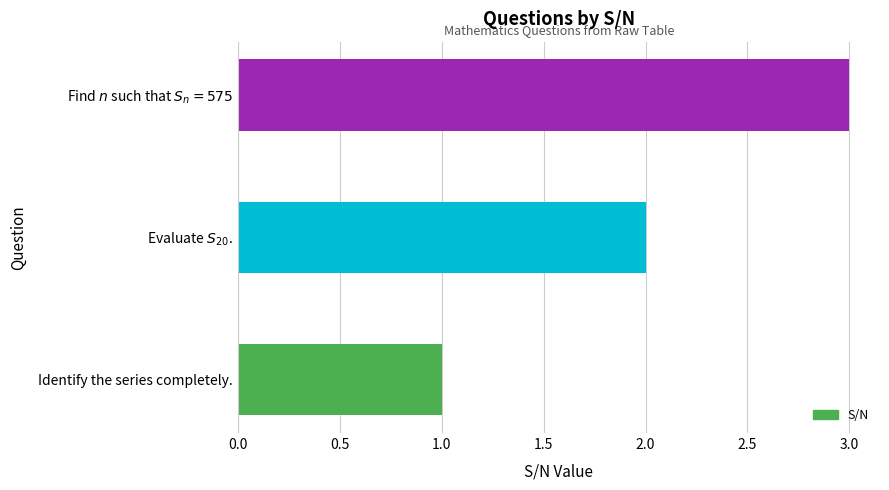

What is the sum of all values?

6